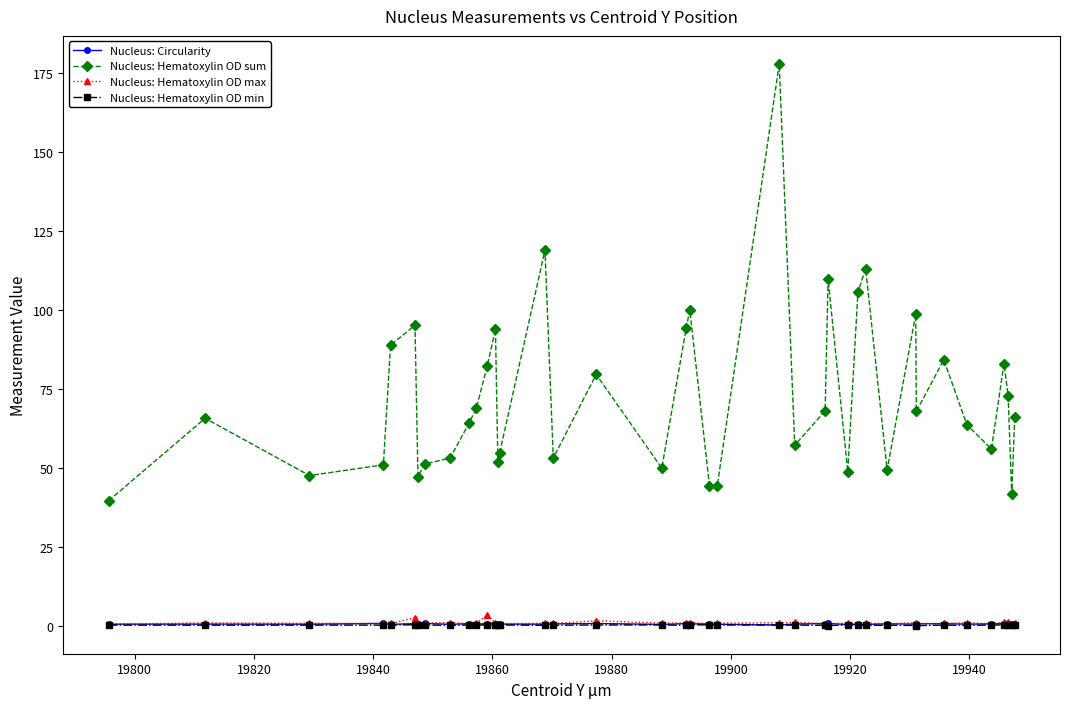

True or false: Nucleus: Hematoxylin OD max has more than 2 points higher than both neighbors.

True